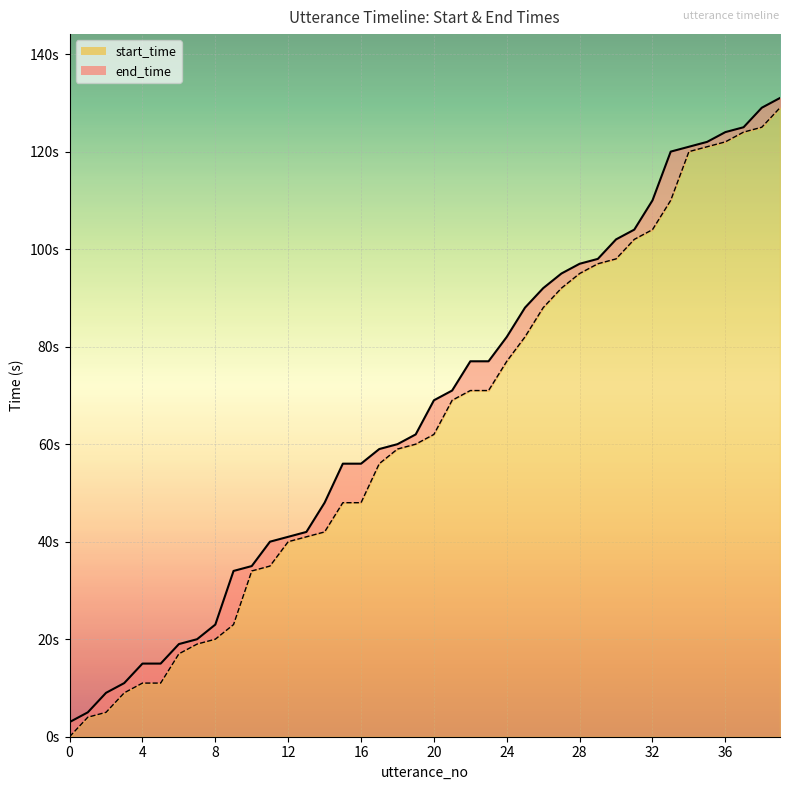

What are all the series names shown in the legend?

start_time, end_time